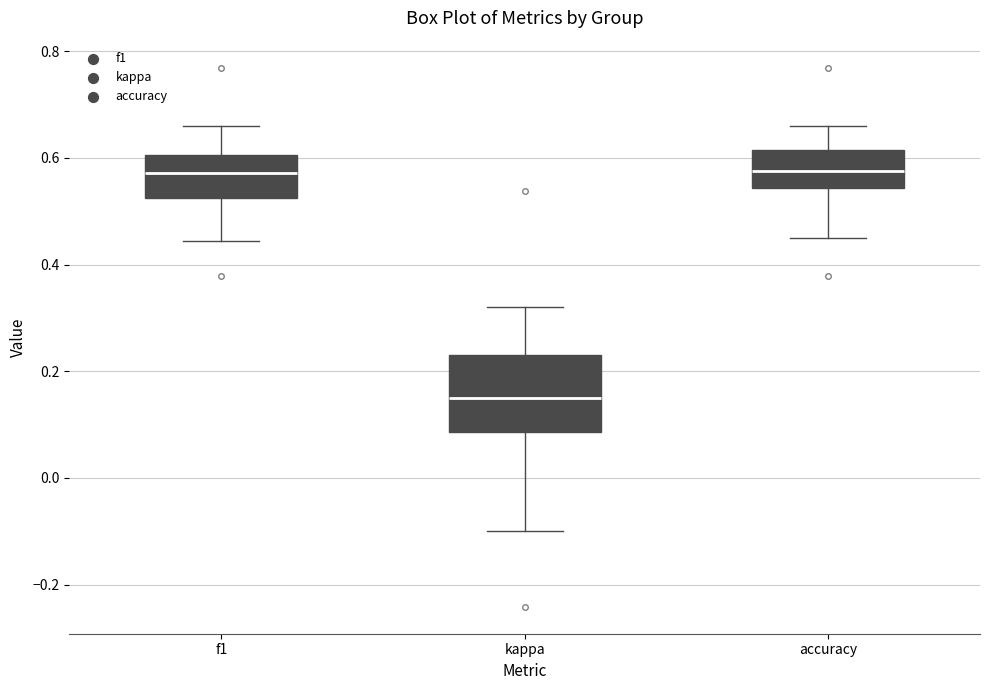

Reading left to right, transcribe this box plot: for each box, give where its median line is, the range the box spans, and where its two whiskers end, as read against the y-axis. The values are not printed on the chart, so give them approximately, as read against the axis.

f1: median 0.58, box 0.52 to 0.60, whiskers 0.44 to 0.66
kappa: median 0.16, box 0.08 to 0.24, whiskers -0.10 to 0.32
accuracy: median 0.58, box 0.54 to 0.62, whiskers 0.46 to 0.66